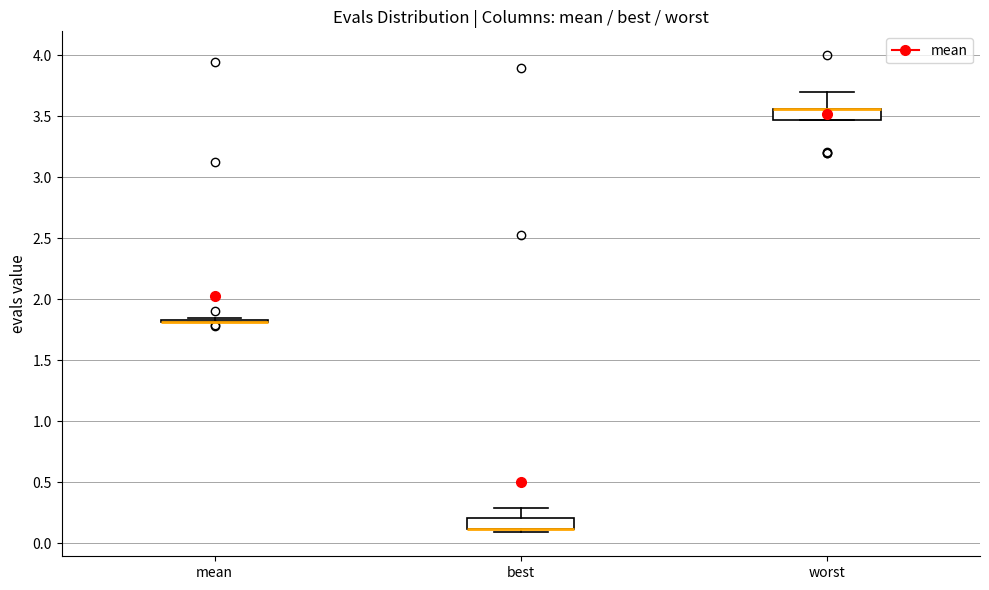

Reading left to right, transcribe this box plot: for each box, give where its median line is, the range the box spans, and where its two whiskers end, as read against the y-axis. The values are not printed on the chart, so give them approximately, as read against the axis.

mean: box collapsed to a line at 1.80, whiskers 1.80 to 1.85
best: median 0.10 (drawn on the box's lower edge), box 0.10 to 0.20, whiskers 0.10 (just below the box's lower edge) to 0.30
worst: median 3.55 (drawn on the box's upper edge), box 3.45 to 3.55, whiskers 3.45 to 3.70